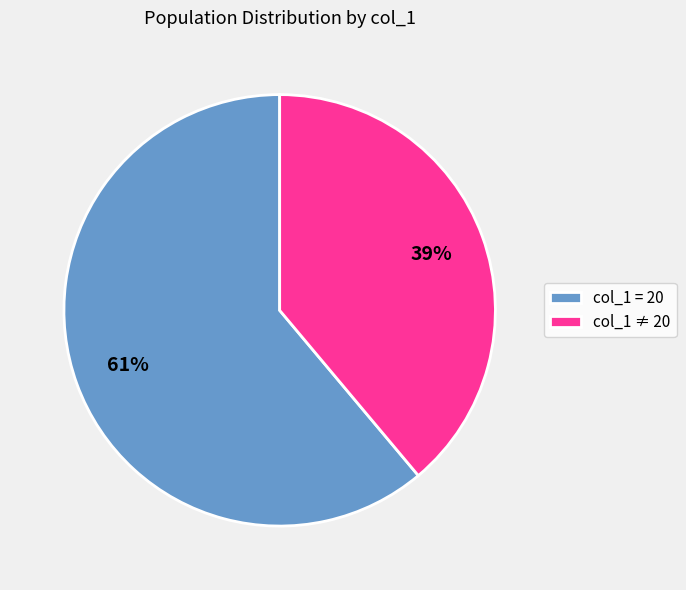

Is it true that col_1 ≠ 20 is 39% of the pie?

True